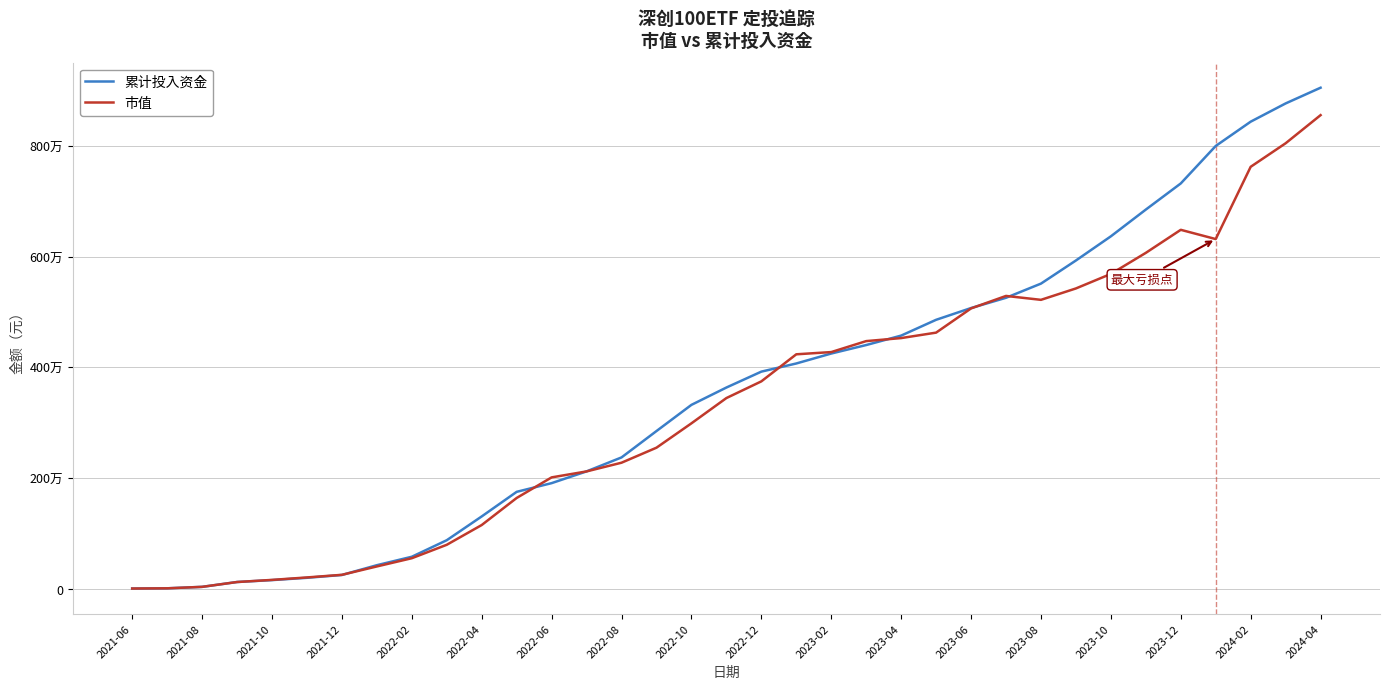

What are all the series names shown in the legend?

累计投入资金, 市值